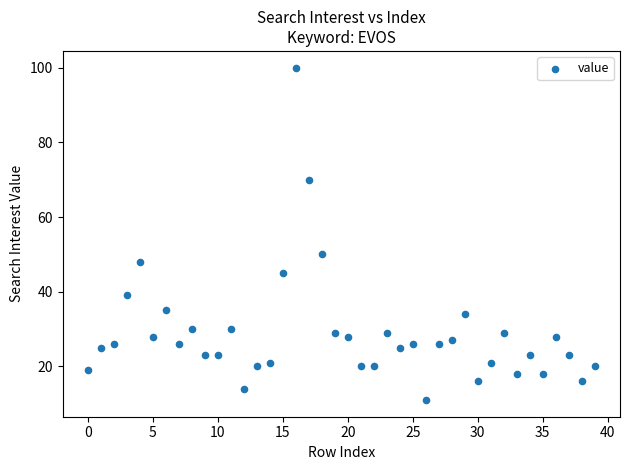

What is the range of Y values (max minus min)?

89